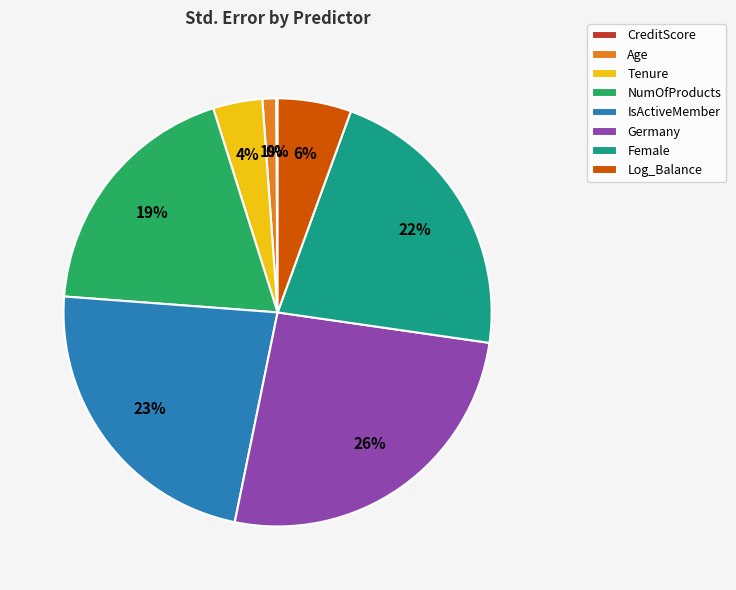

Which has a higher value, IsActiveMember or Germany?

Germany